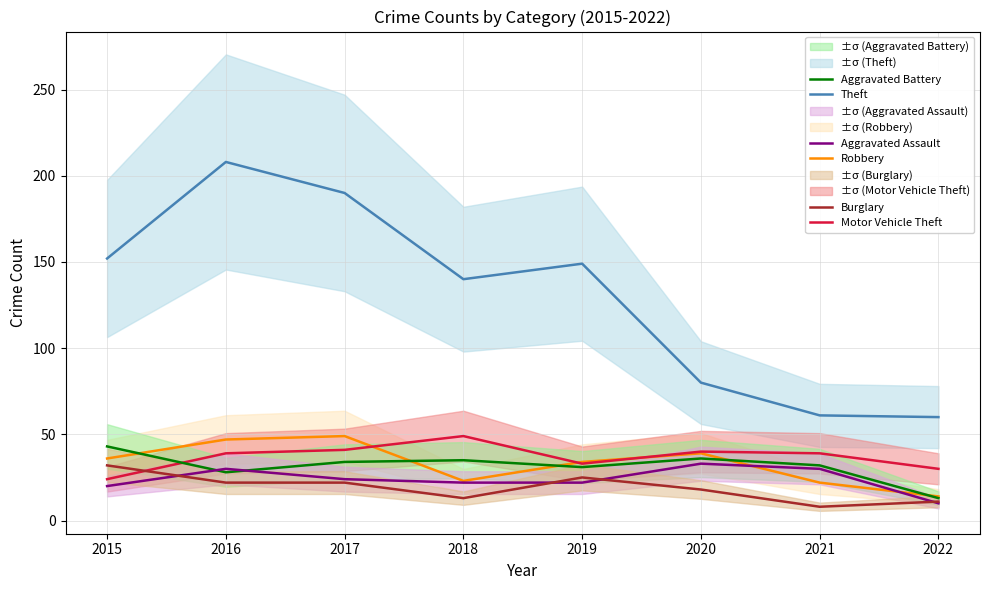

Reading left to right, list all the values displayed in this chart.

Theft: 2015=152	2016=208	2017=190	2018=140	2019=149	2020=80	2021=61	2022=60
Robbery: 2015=36	2016=47	2017=49	2018=23	2019=34	2020=39	2021=22	2022=14
Motor Vehicle Theft: 2015=24	2016=39	2017=41	2018=49	2019=33	2020=40	2021=39	2022=30
Aggravated Battery: 2015=43	2016=28	2017=34	2018=35	2019=31	2020=36	2021=32	2022=13
Aggravated Assault: 2015=20	2016=30	2017=24	2018=22	2019=22	2020=33	2021=30	2022=10
Burglary: 2015=32	2016=22	2017=22	2018=13	2019=25	2020=18	2021=8	2022=11